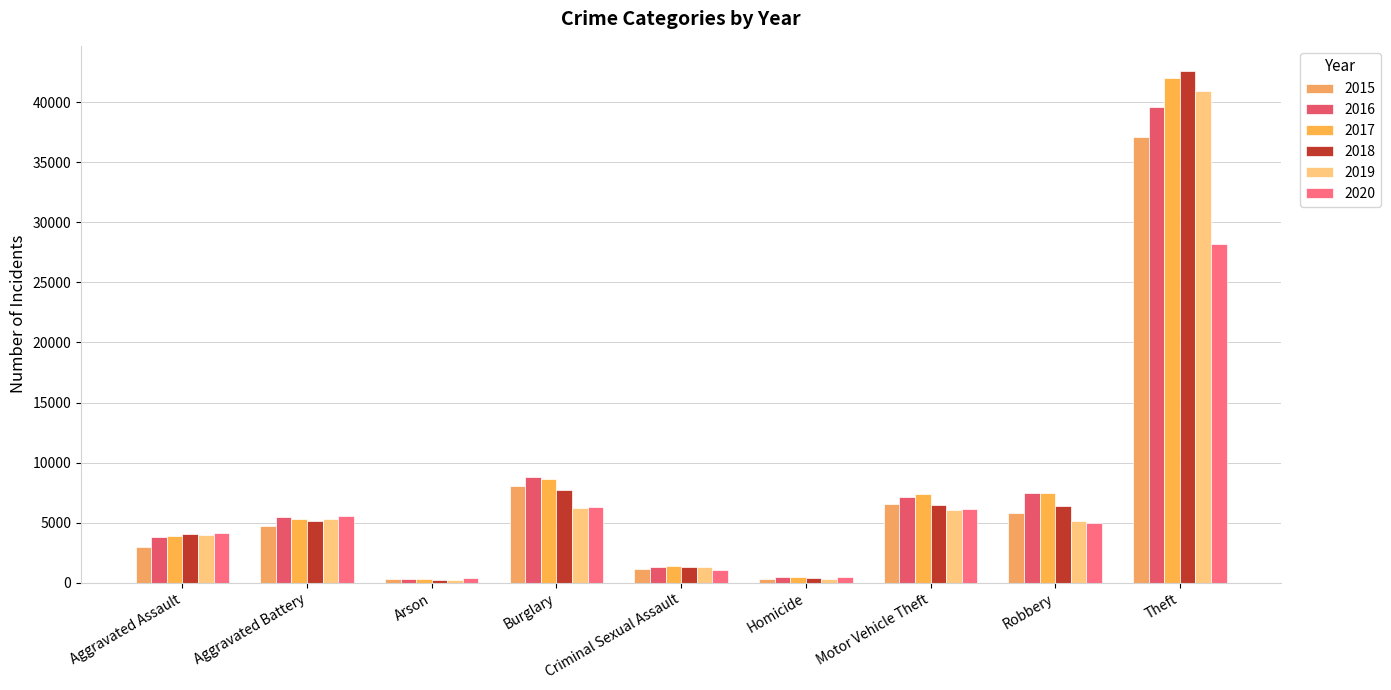

Reading left to right, extract all data points from this chart.

2015: 2965	4698	283	8036	1174	323	6518	5832	37074
2016: 3765	5437	345	8829	1281	494	7109	7459	39581
2017: 3865	5316	308	8627	1357	469	7402	7487	41990
2018: 4035	5167	243	7721	1348	382	6486	6384	42570
2019: 3964	5295	243	6239	1315	334	6053	5159	40938
2020: 4127	5522	382	6288	1028	514	6140	4977	28165